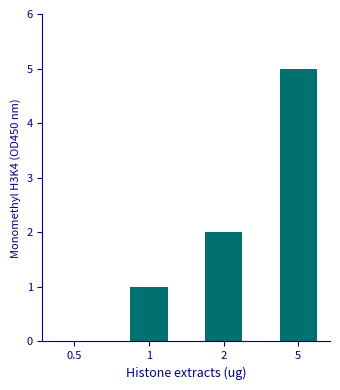

Reading right to left, list all the values displayed in this chart.

5=5	2=2	1=1	0.5=0